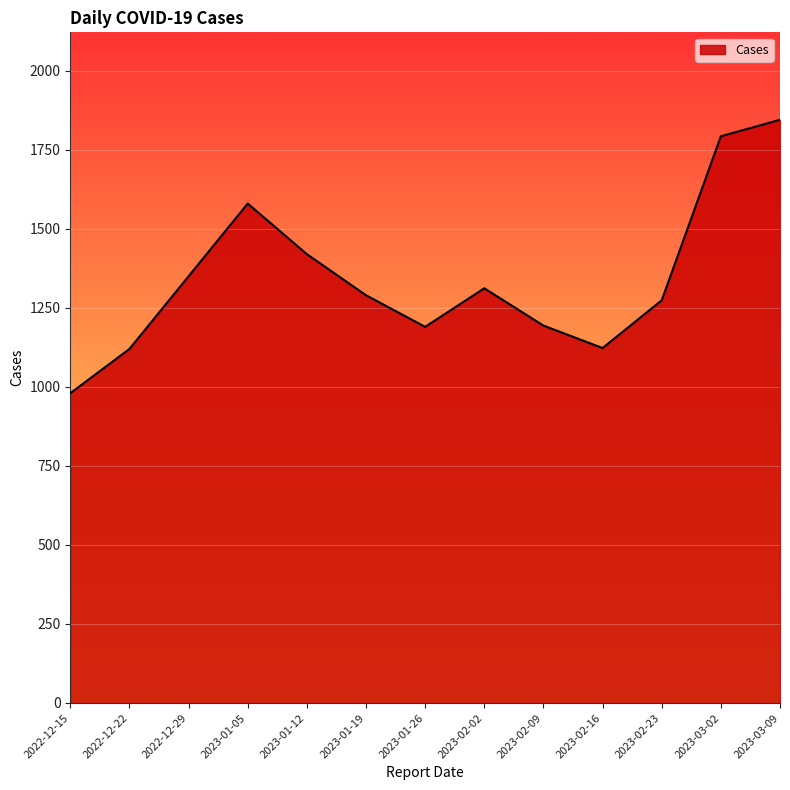

Which label corresponds to the smallest value in the chart?

2022-12-15